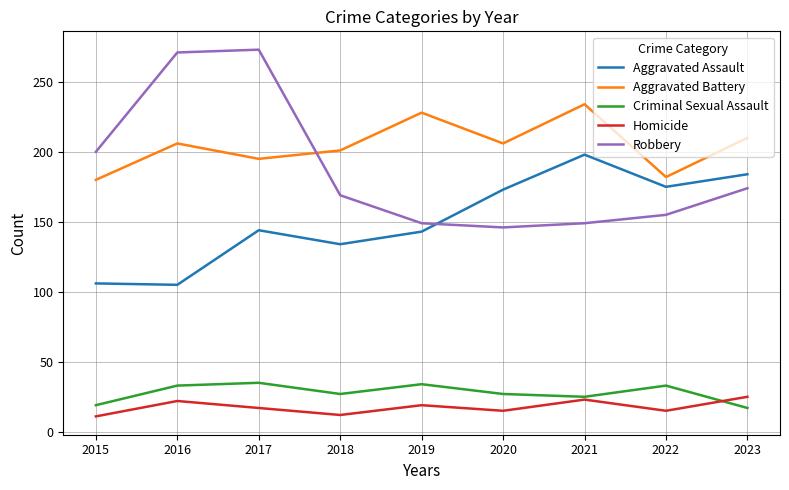

True or false: Aggravated Battery and Homicide intersect in this chart.

False